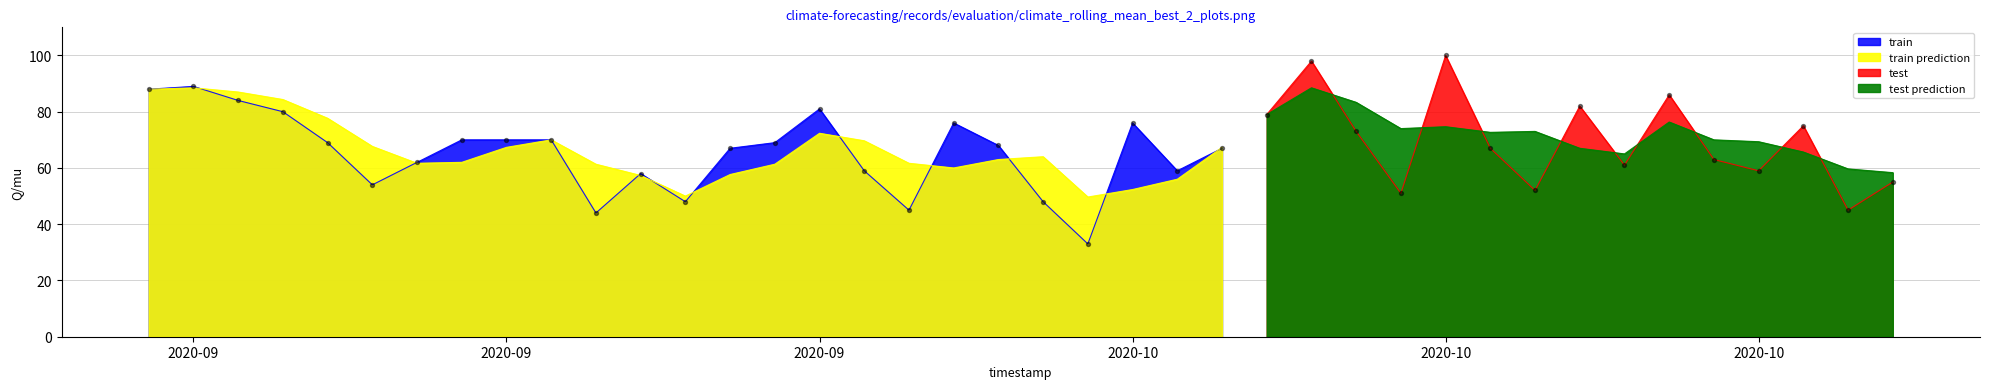

What is the change in value from 2020-09-25 to 2020-10-22?

-13